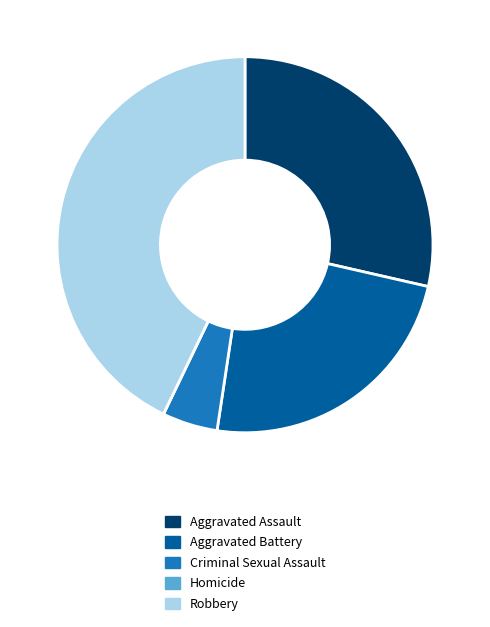

What is the ratio of the value at Aggravated Assault to the value at Robbery?

0.7